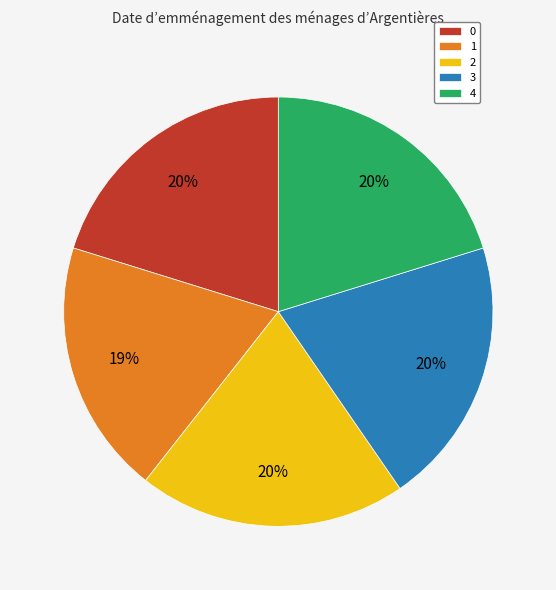

Do 2 and 3 together represent more than half of the pie?

No